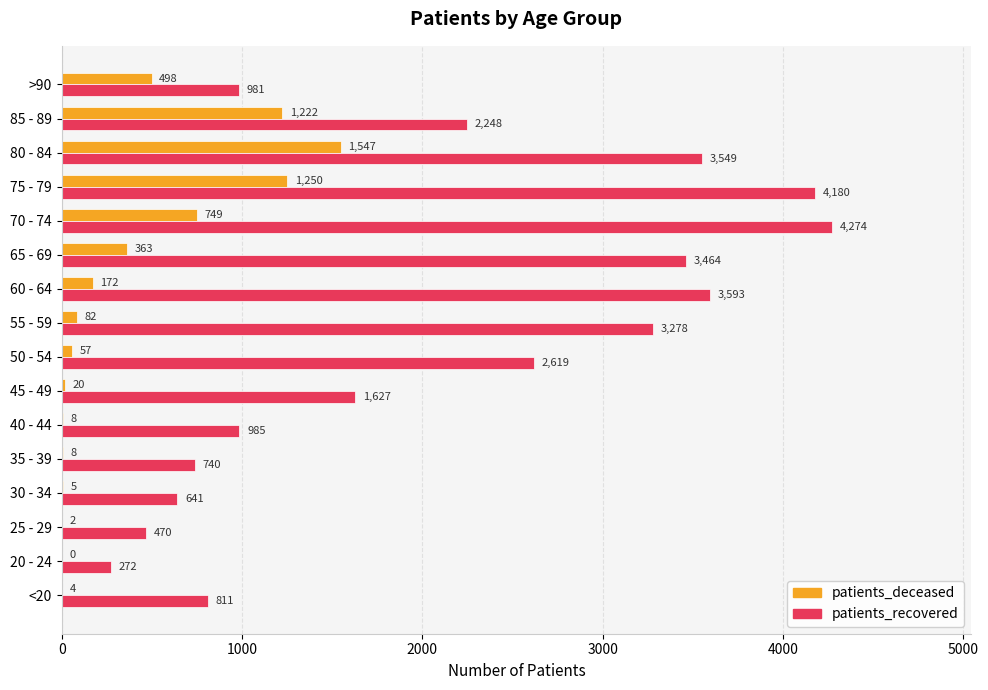

Is the value of patients_recovered at 30 - 34 greater than the value of patients_deceased at 30 - 34?

Yes